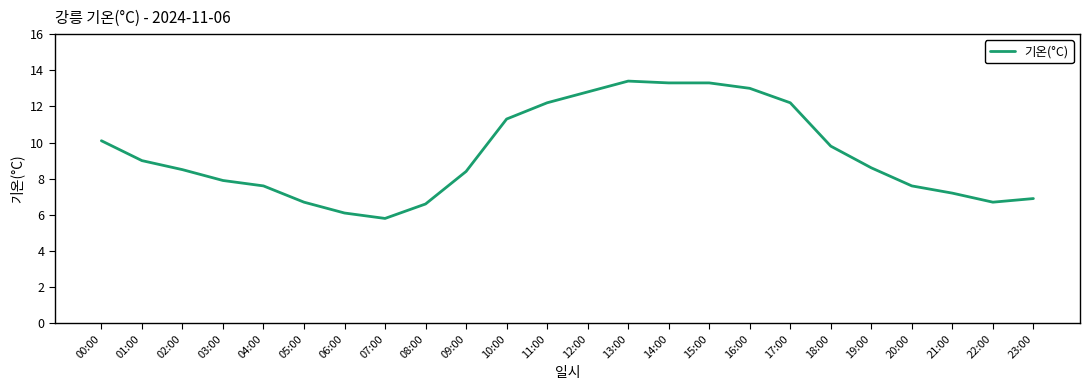

How many values exceed 8?

14